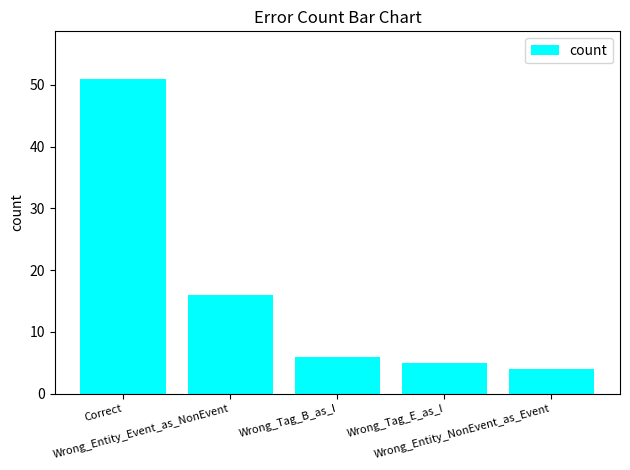

Reading left to right, list all the values displayed in this chart.

Correct=51	Wrong_Entity_Event_as_NonEvent=16	Wrong_Tag_B_as_I=6	Wrong_Tag_E_as_I=5	Wrong_Entity_NonEvent_as_Event=4